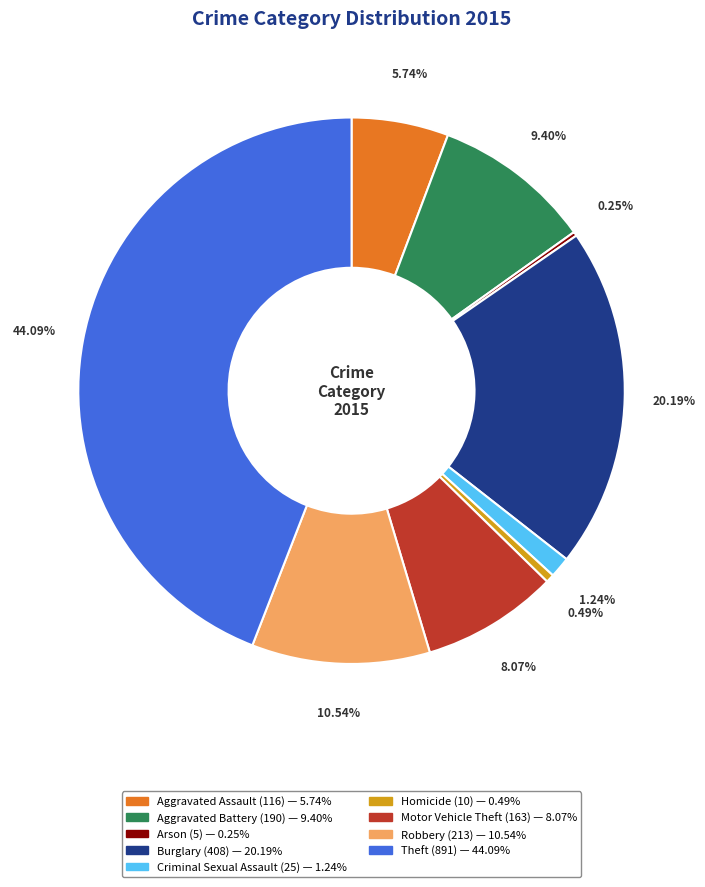

Is there any slice that represents more than half of the pie?

No